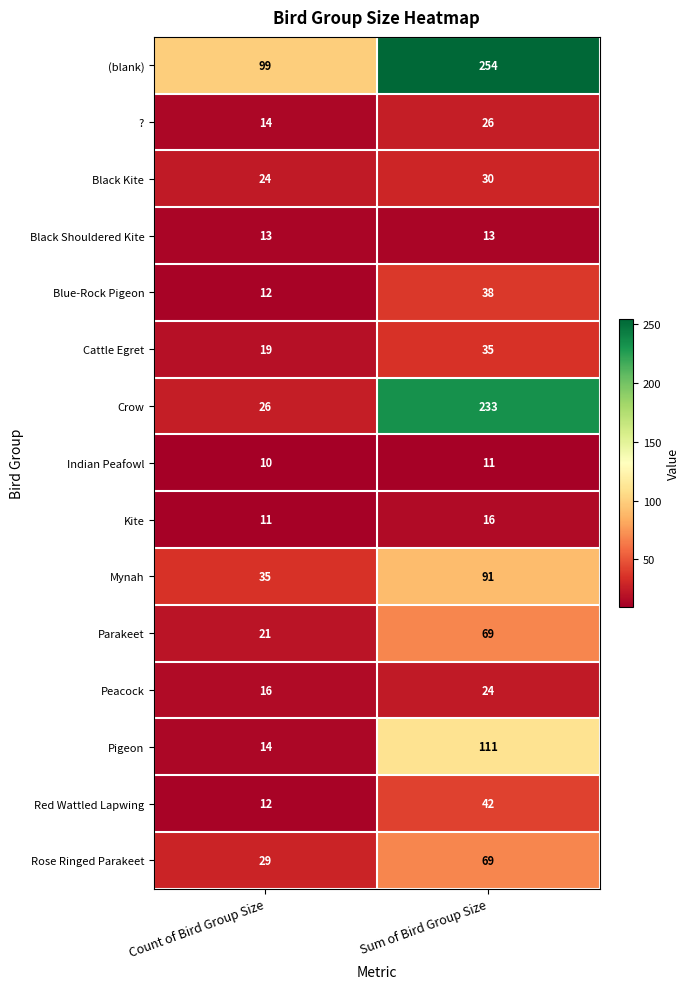

Which series changed the most between Count of Bird Group Size and Sum of Bird Group Size?

Crow